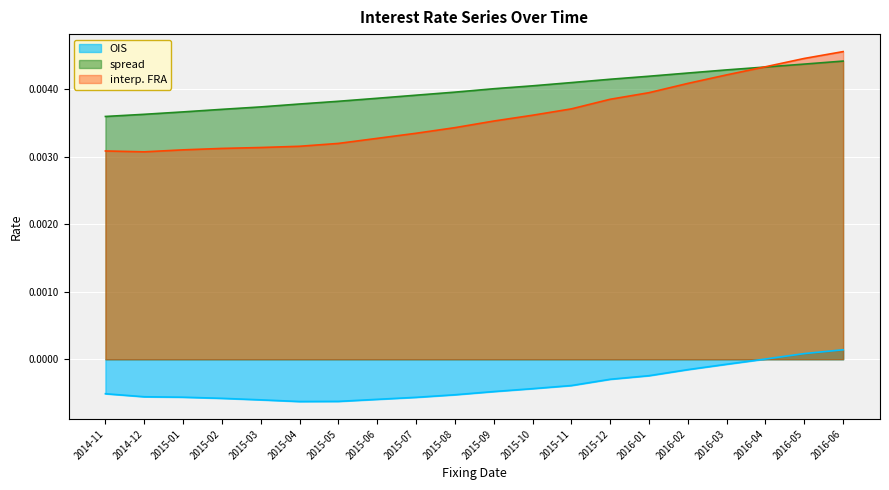

What position from the right is 2015-09?

10